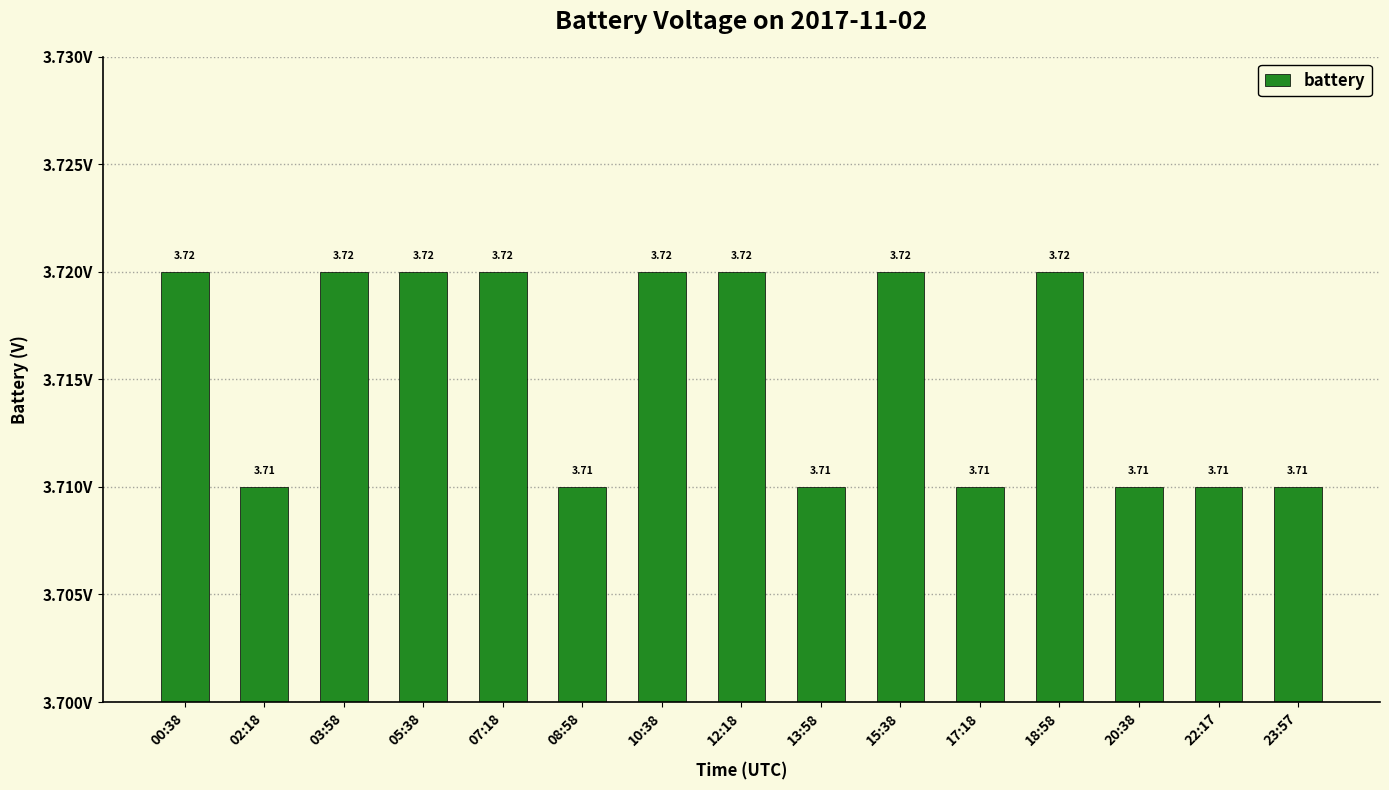

Does the chart contain any negative values?

No